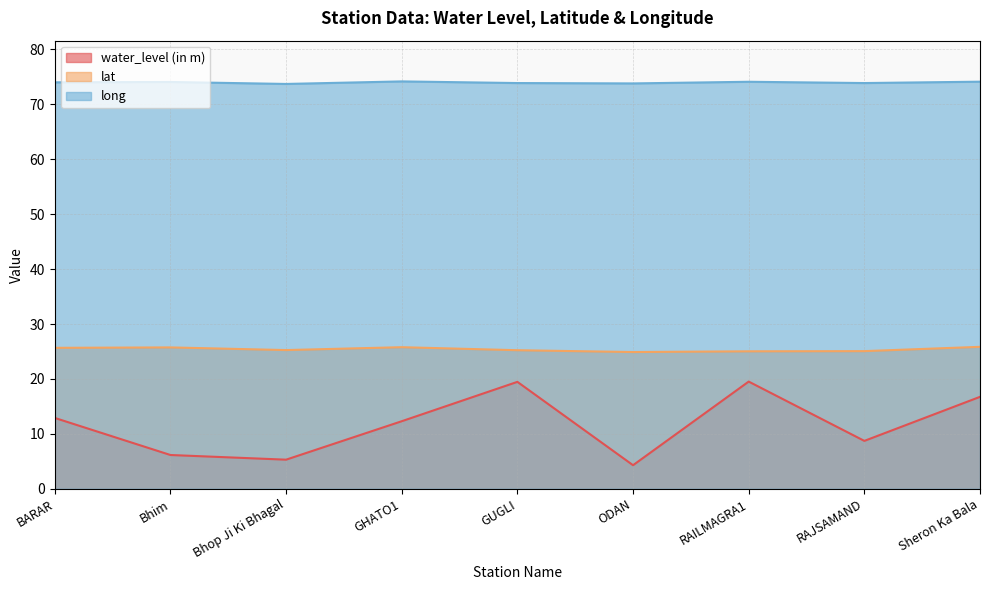

True or false: lat has a value of 14.1 at GHATO1.

False